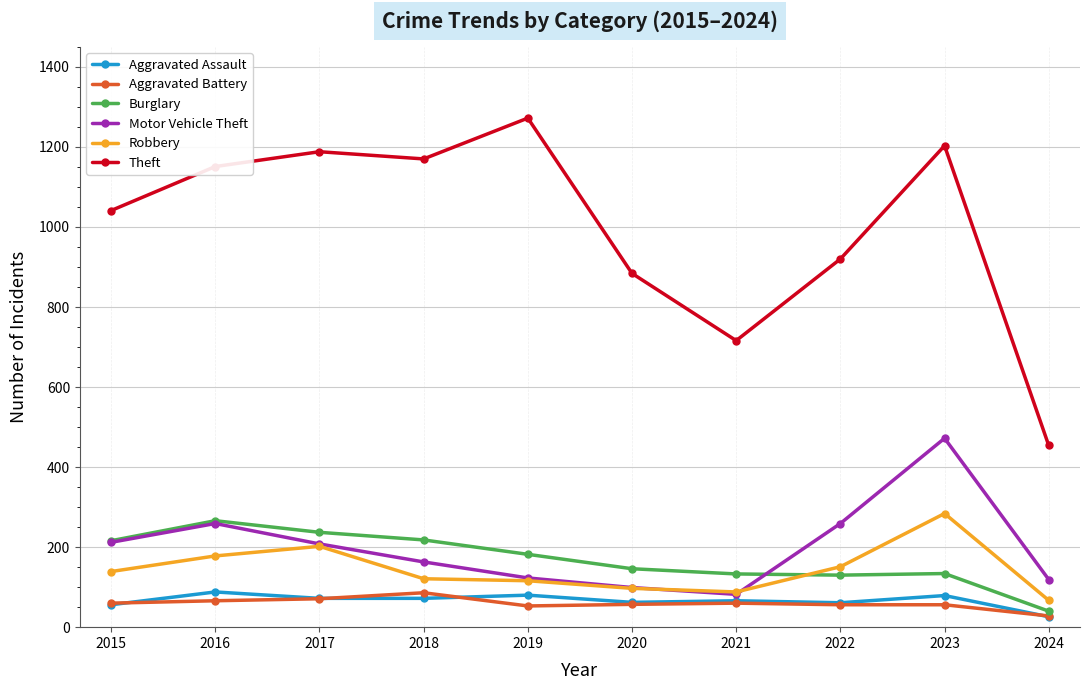

At which category is the sum across all series the highest?

2023